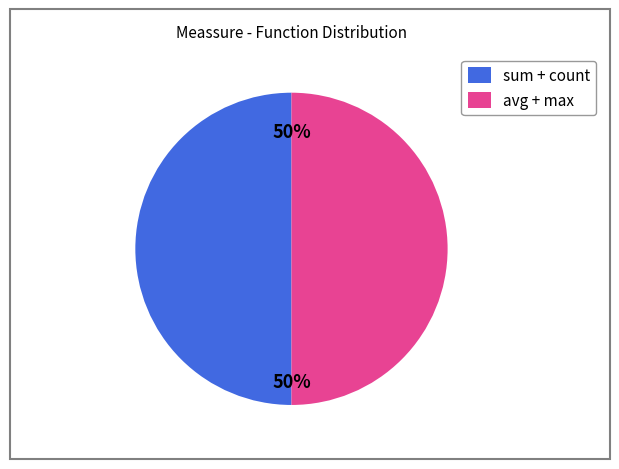

True or false: sum + count accounts for 50% of the total.

True